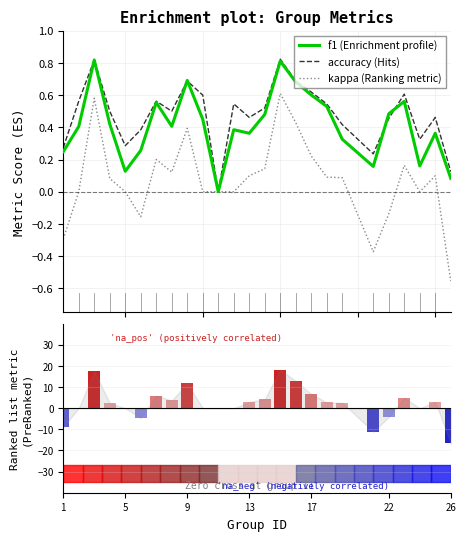

What is the average value of the f1 series?

0.4